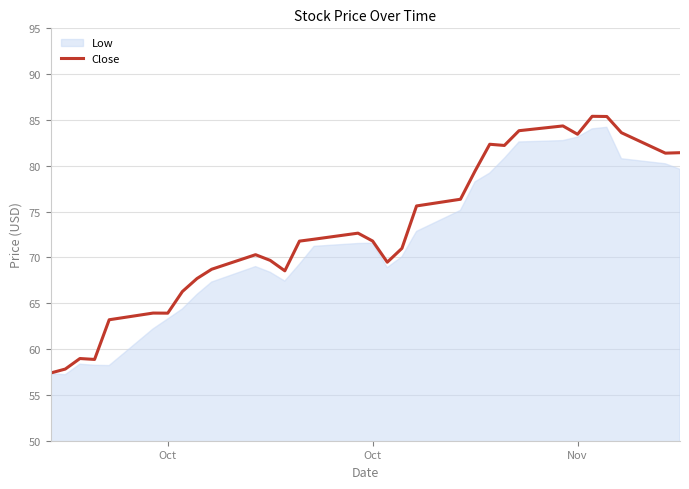

True or false: the data shows 94.8 at 15.

False